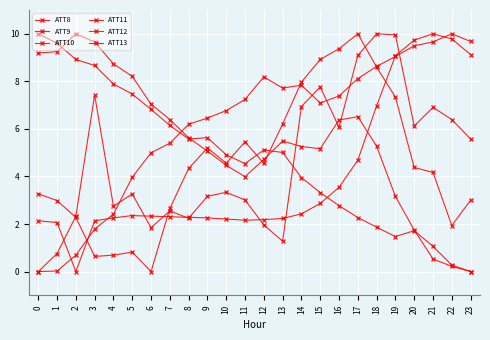

Does the chart have visible grid lines?

Yes